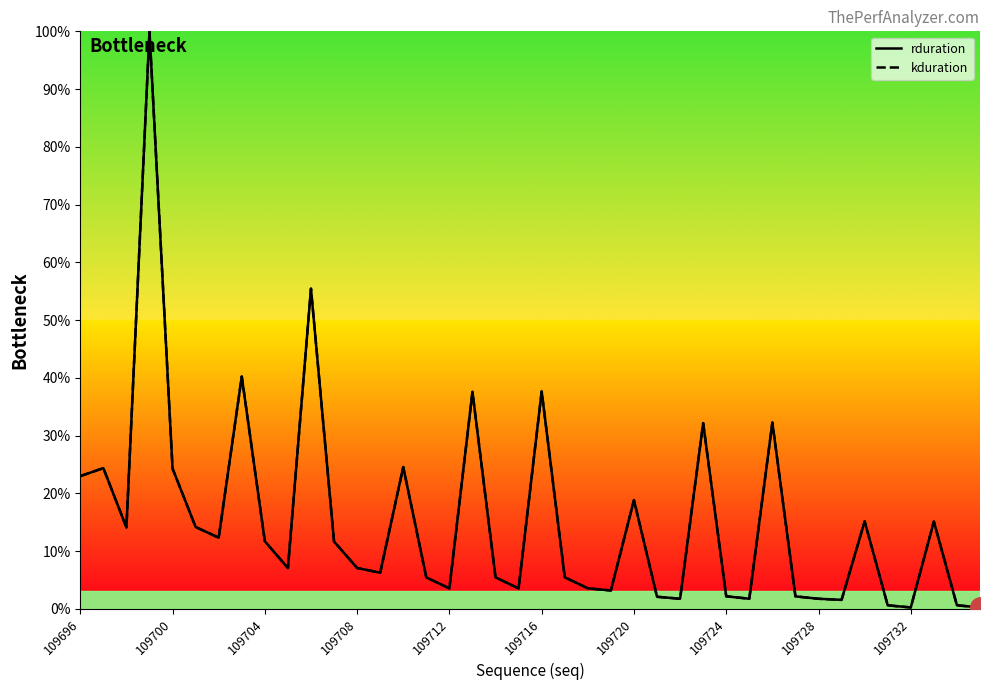

What is the sum of all rduration values?

609.7